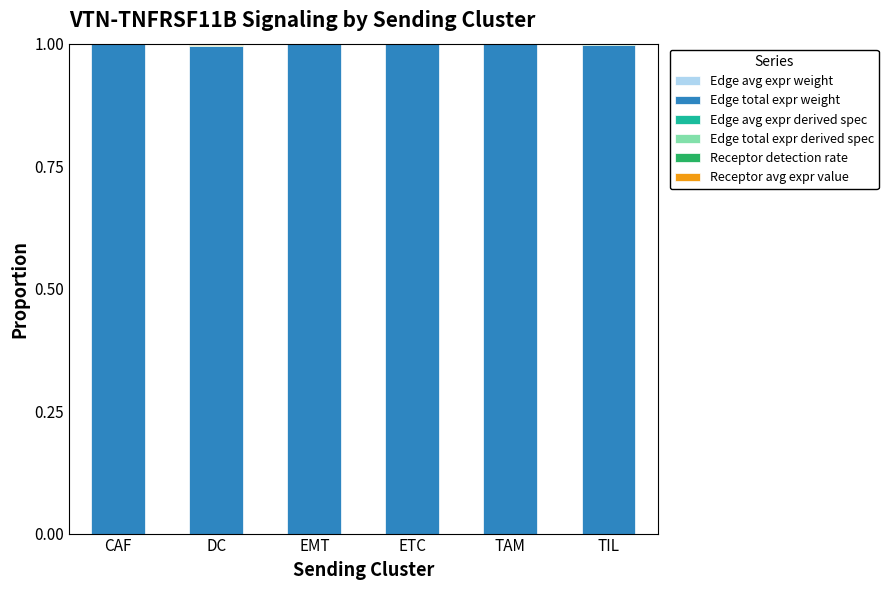

At which label is Receptor detection rate closest to 0?

EMT